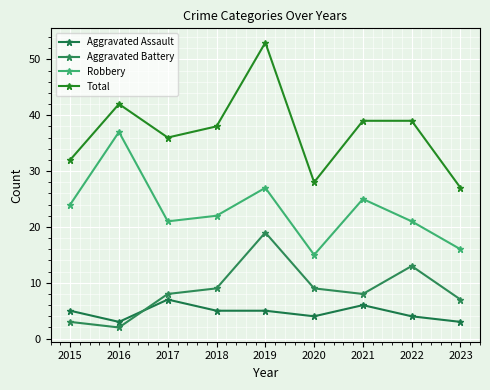

List the labels in order of Aggravated Battery value, largest first.

2019, 2022, 2018, 2020, 2017, 2021, 2023, 2015, 2016